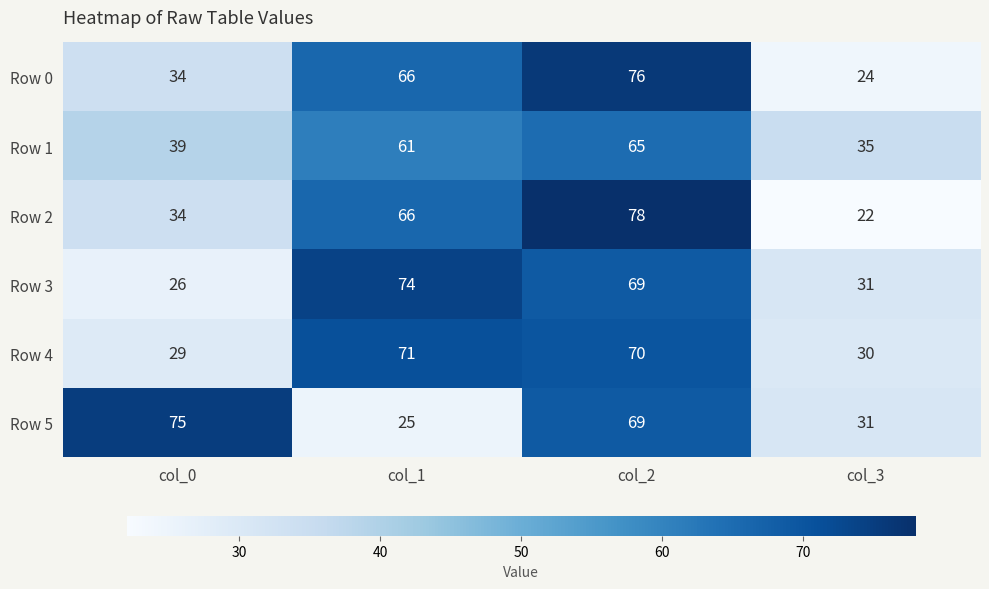

Rank the categories by Row 3 value from lowest to highest.

col_0, col_3, col_2, col_1